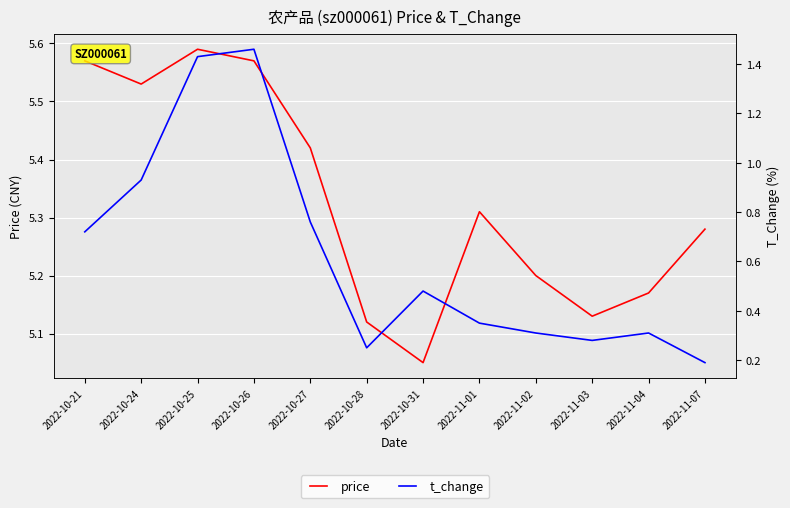

Is the value of t_change at 2022-10-24 greater than the value of price at 2022-10-21?

No